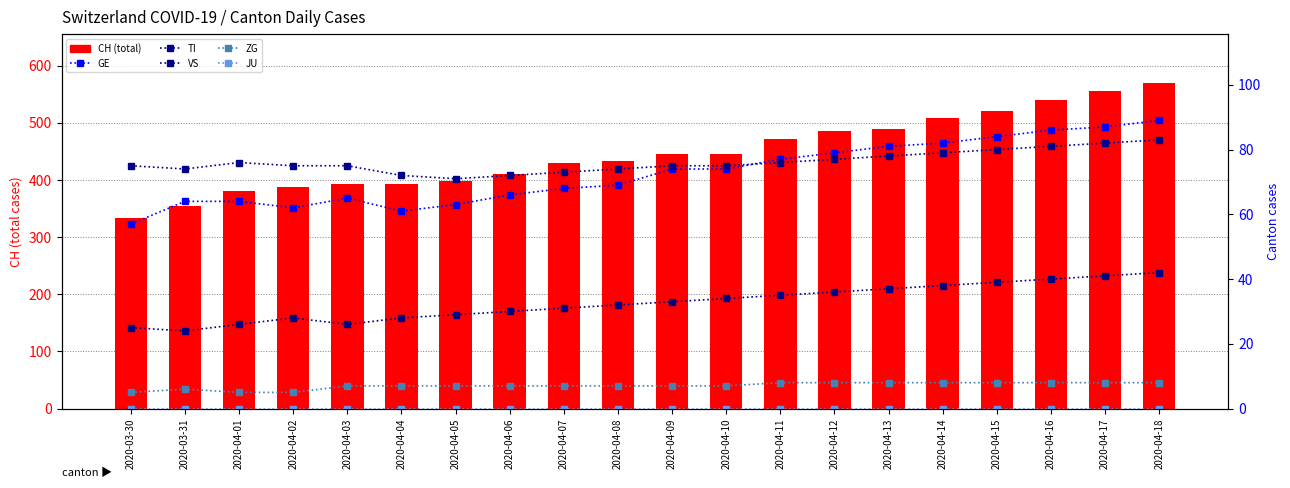

Reading left to right, transcribe all the data shown in this chart.

CH (total): 333	355	381	387	393	393	399	411	429	433	445	445	471	485	490	509	521	540	556	570
GE: 57	64	64	62	65	61	63	66	68	69	74	74	77	79	81	82	84	86	87	89
TI: 75	74	76	75	75	72	71	72	73	74	75	75	76	77	78	79	80	81	82	83
VS: 25	24	26	28	26	28	29	30	31	32	33	34	35	36	37	38	39	40	41	42
ZG: 5	6	5	5	7	7	7	7	7	7	7	7	8	8	8	8	8	8	8	8
JU: 0	0	0	0	0	0	0	0	0	0	0	0	0	0	0	0	0	0	0	0